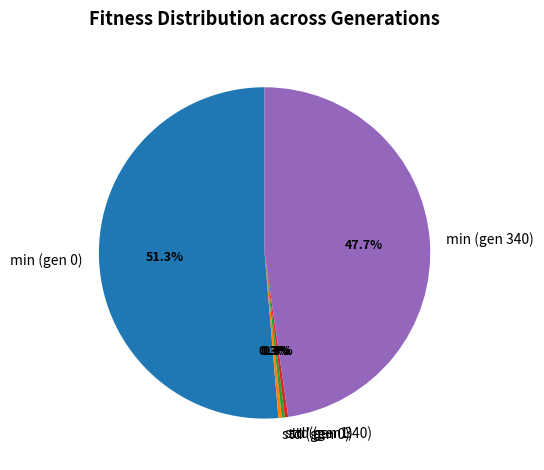

What portion of the pie excludes std (gen 1)?

99.7%